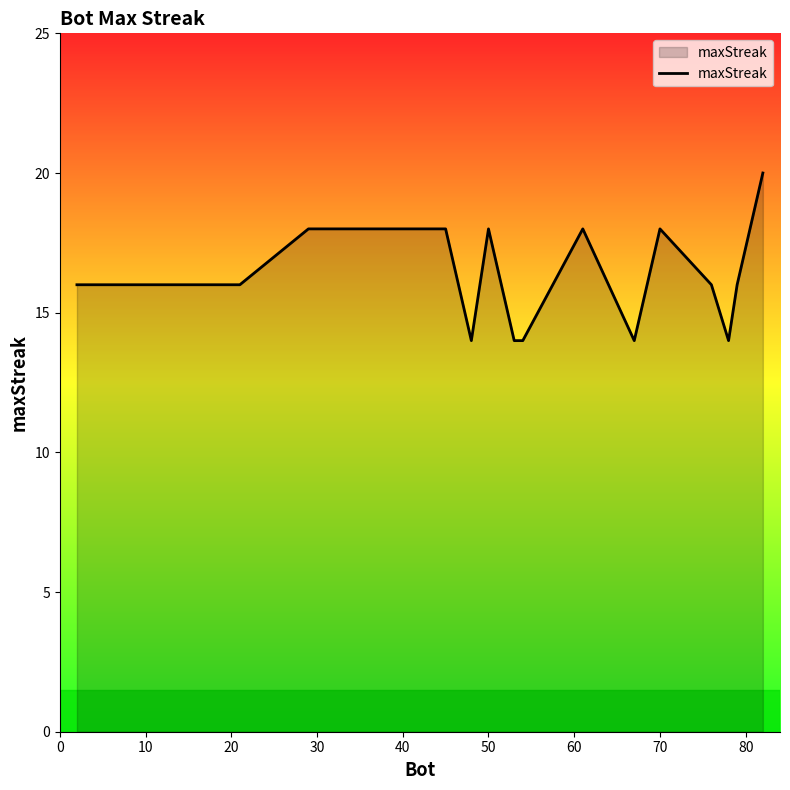

What is the difference between the maximum and minimum values?

6